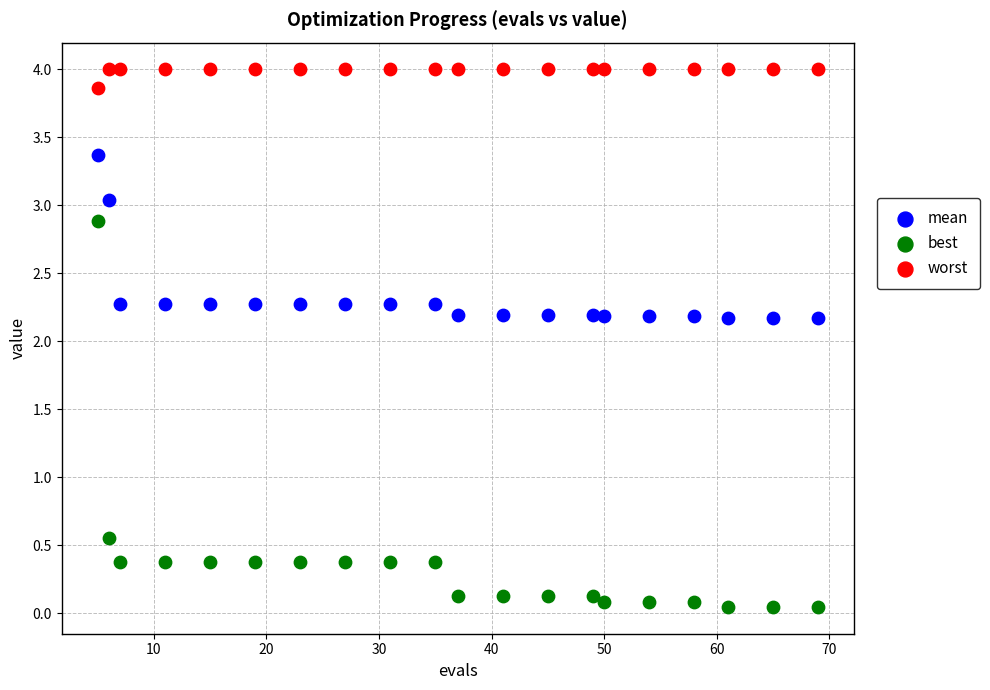

What are all the series names shown in the legend?

mean, best, worst